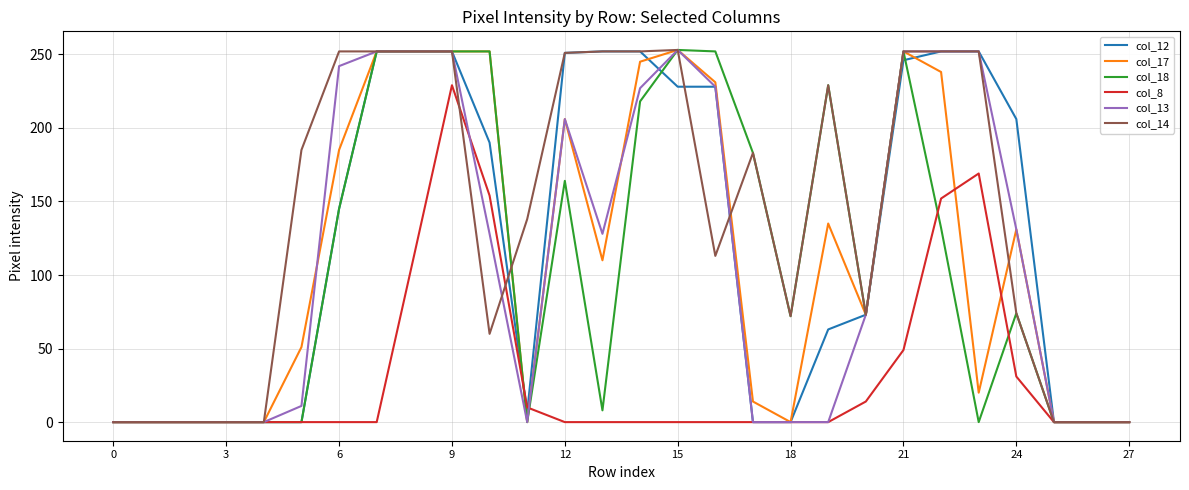

True or false: col_12 and col_8 cross at least once.

True